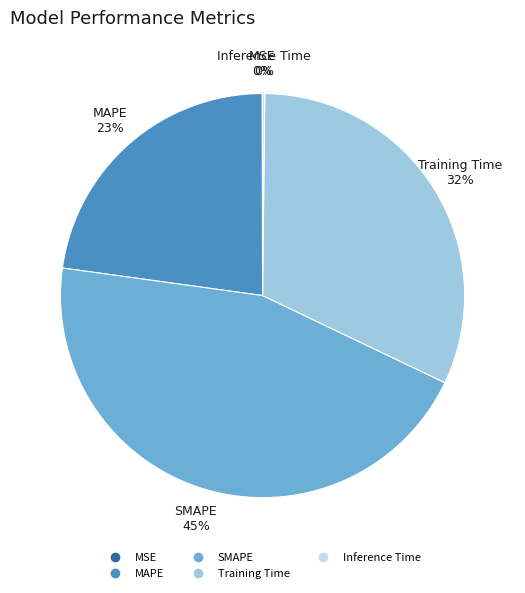

To the nearest percent, what is the combined percentage of MAPE and Training Time?

55%